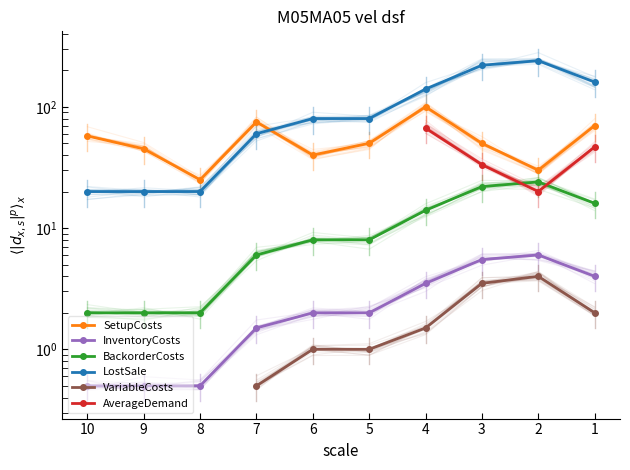

Where does the BackorderCosts series first go above 8?

1